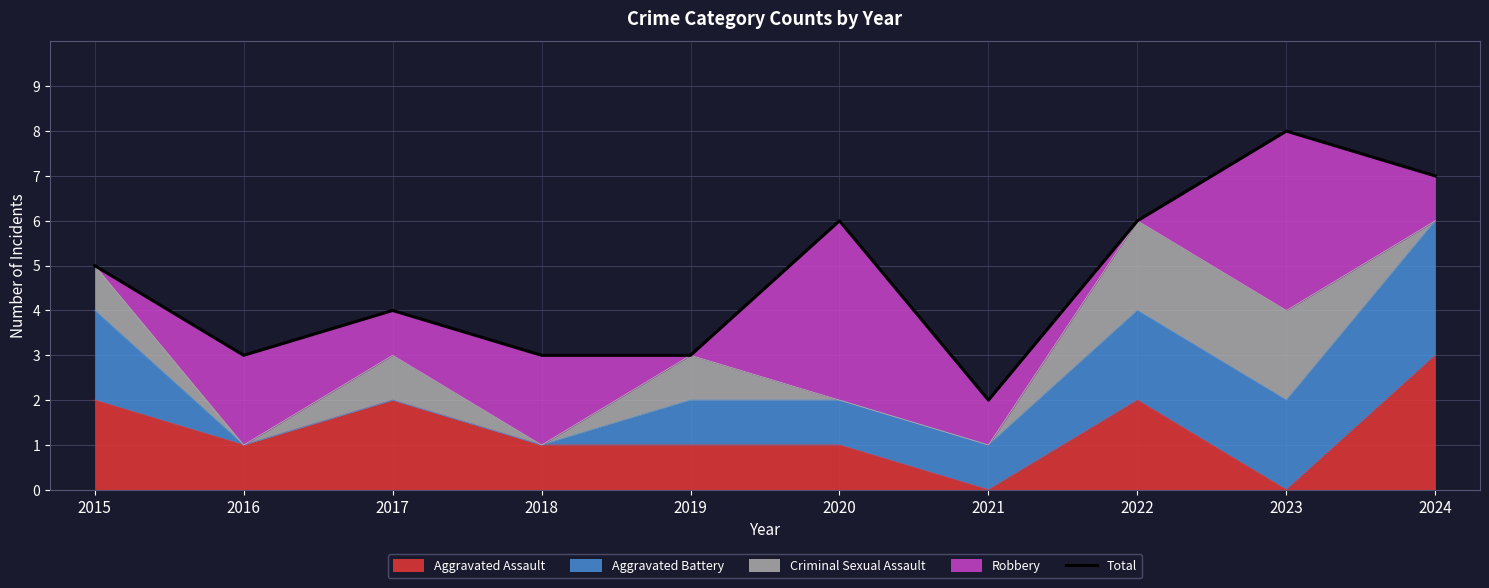

What is the value of the 7th point from the left?

2